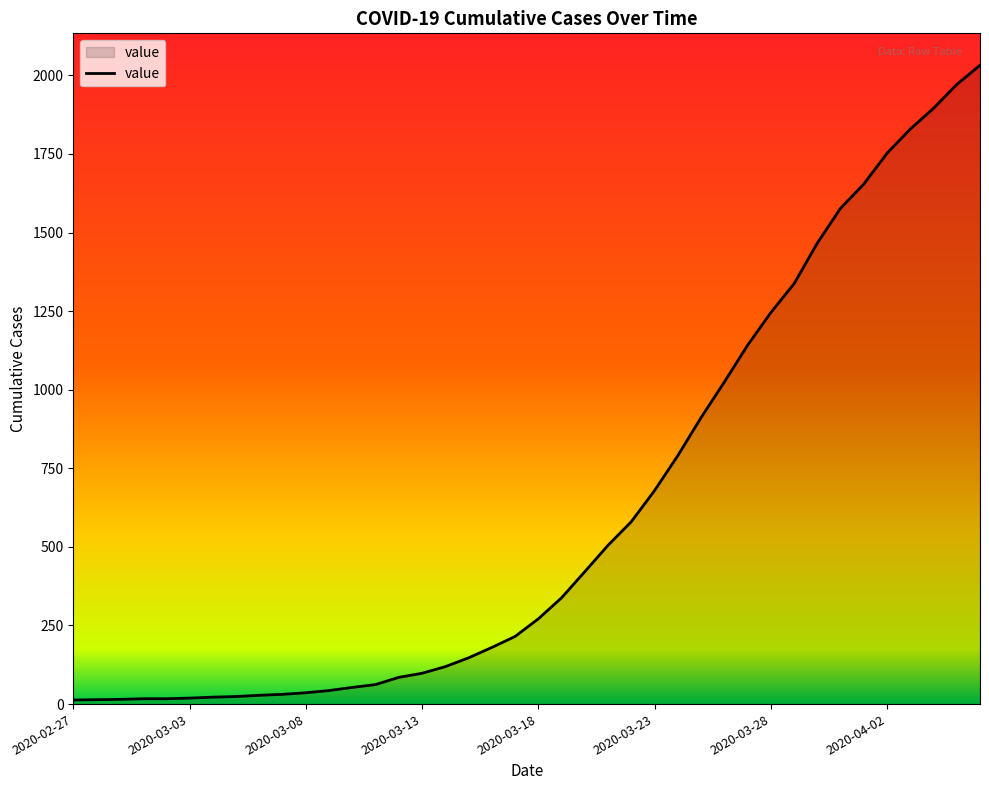

Does the chart have visible grid lines?

No